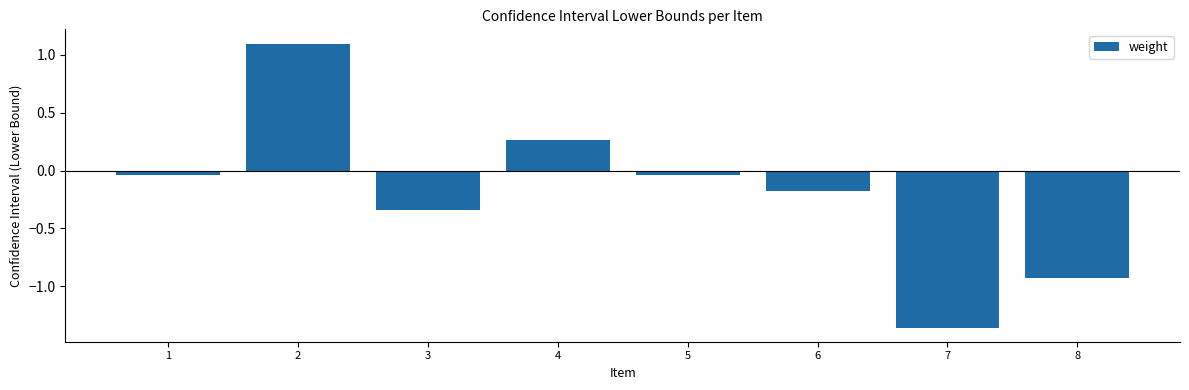

Which has a higher value, 5 or 6?

5